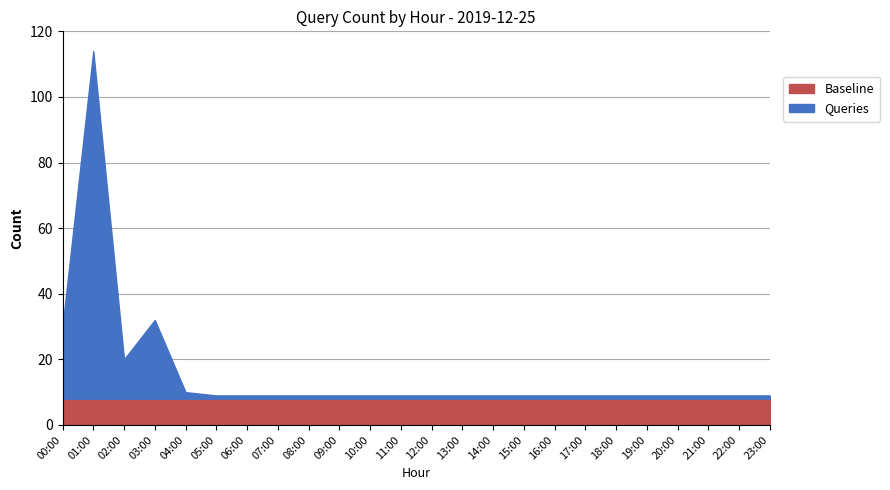

True or false: Queries and Baseline intersect in this chart.

True